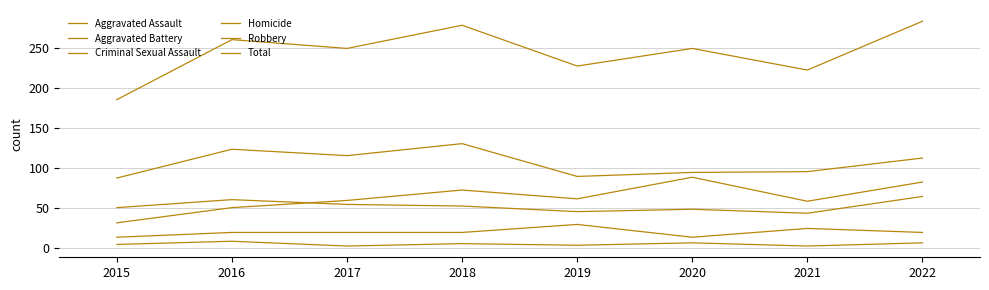

What is the sum of the Robbery values at 2022 and 2019?

201